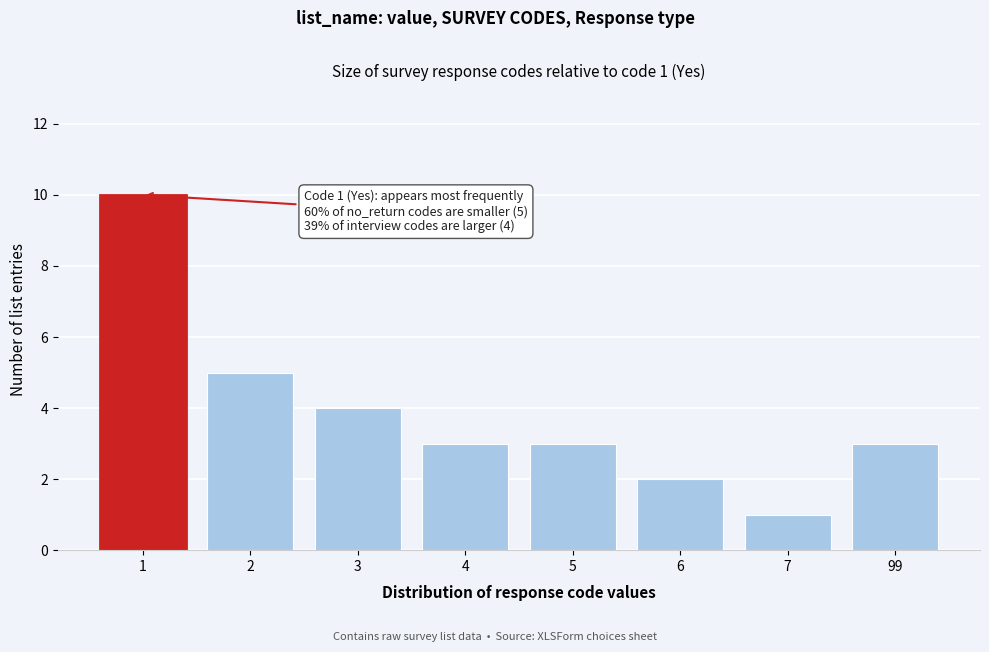

Reading left to right, transcribe all the data shown in this chart.

10	5	4	3	3	2	1	3